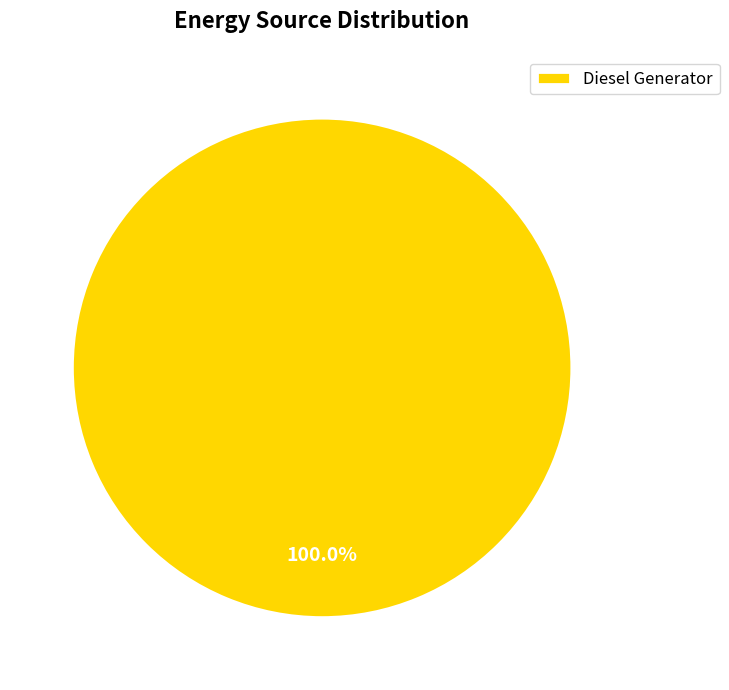

Which category accounts for the majority?

Diesel Generator